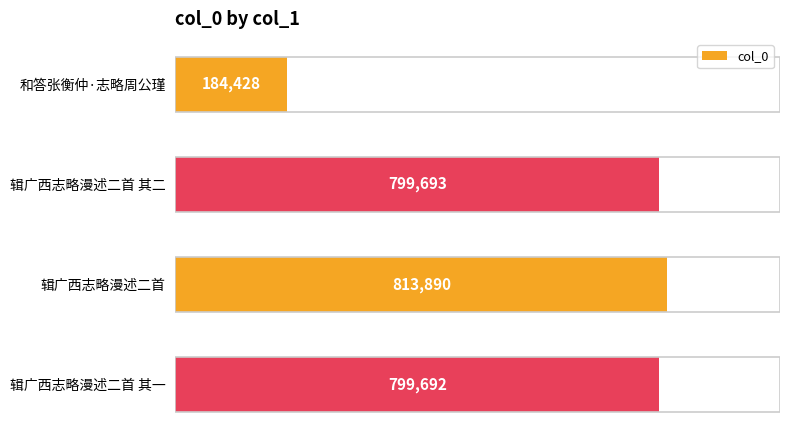

True or false: the data shows 184428 at 和答张衡仲·志略周公瑾.

True